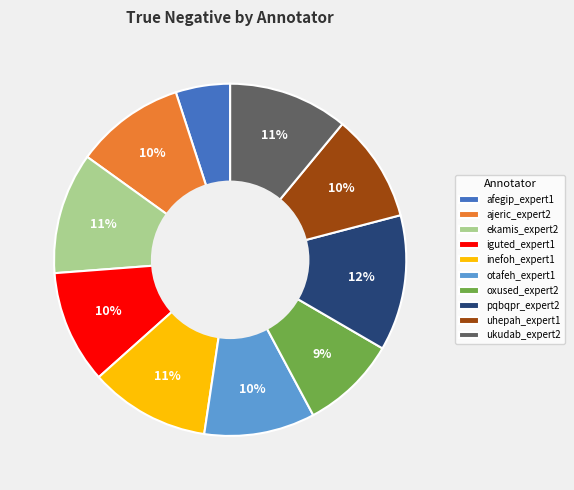

Is ekamis_expert2 the majority of the pie?

No